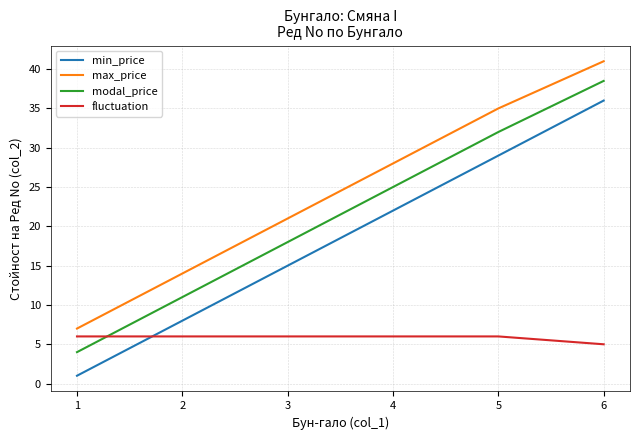

True or false: fluctuation and min_price intersect in this chart.

True